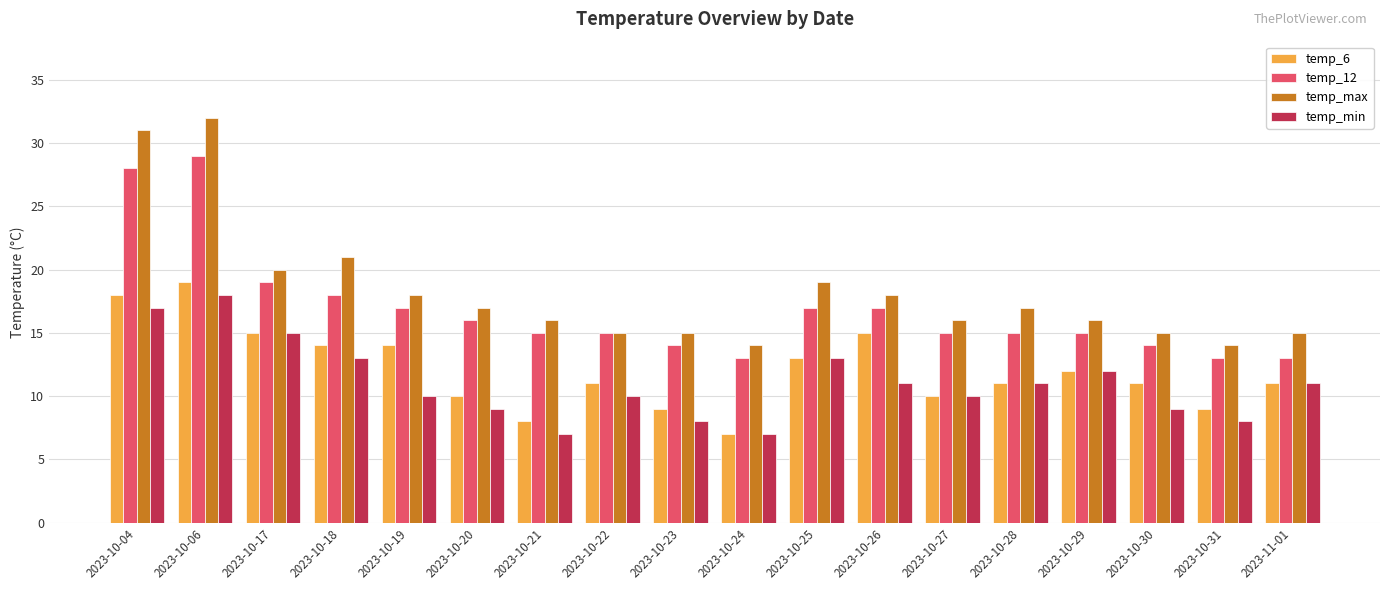

Reading left to right, extract all data points from this chart.

temp_6: 18	19	15	14	14	10	8	11	9	7	13	15	10	11	12	11	9	11
temp_12: 28	29	19	18	17	16	15	15	14	13	17	17	15	15	15	14	13	13
temp_max: 31	32	20	21	18	17	16	15	15	14	19	18	16	17	16	15	14	15
temp_min: 17	18	15	13	10	9	7	10	8	7	13	11	10	11	12	9	8	11